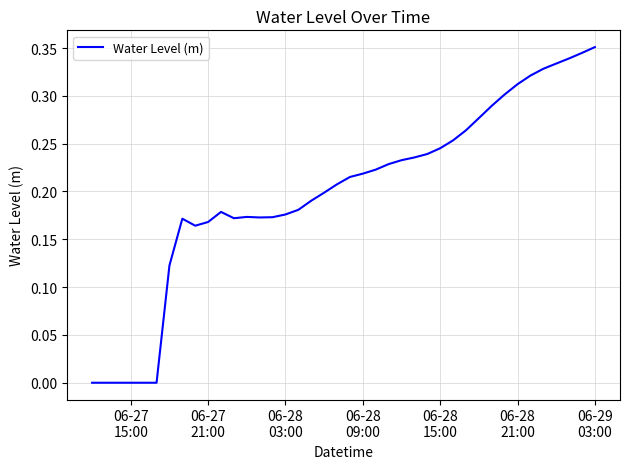

What is the difference between the maximum and second lowest values?

0.4